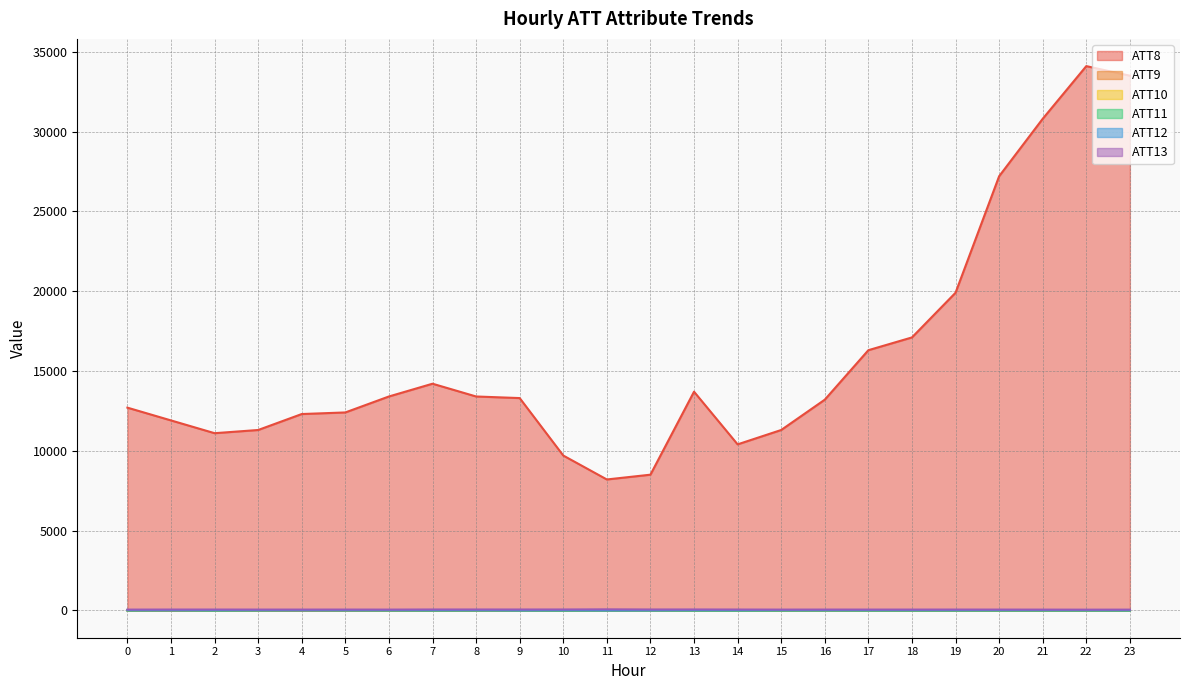

What are all the series names shown in the legend?

ATT8, ATT9, ATT10, ATT11, ATT12, ATT13